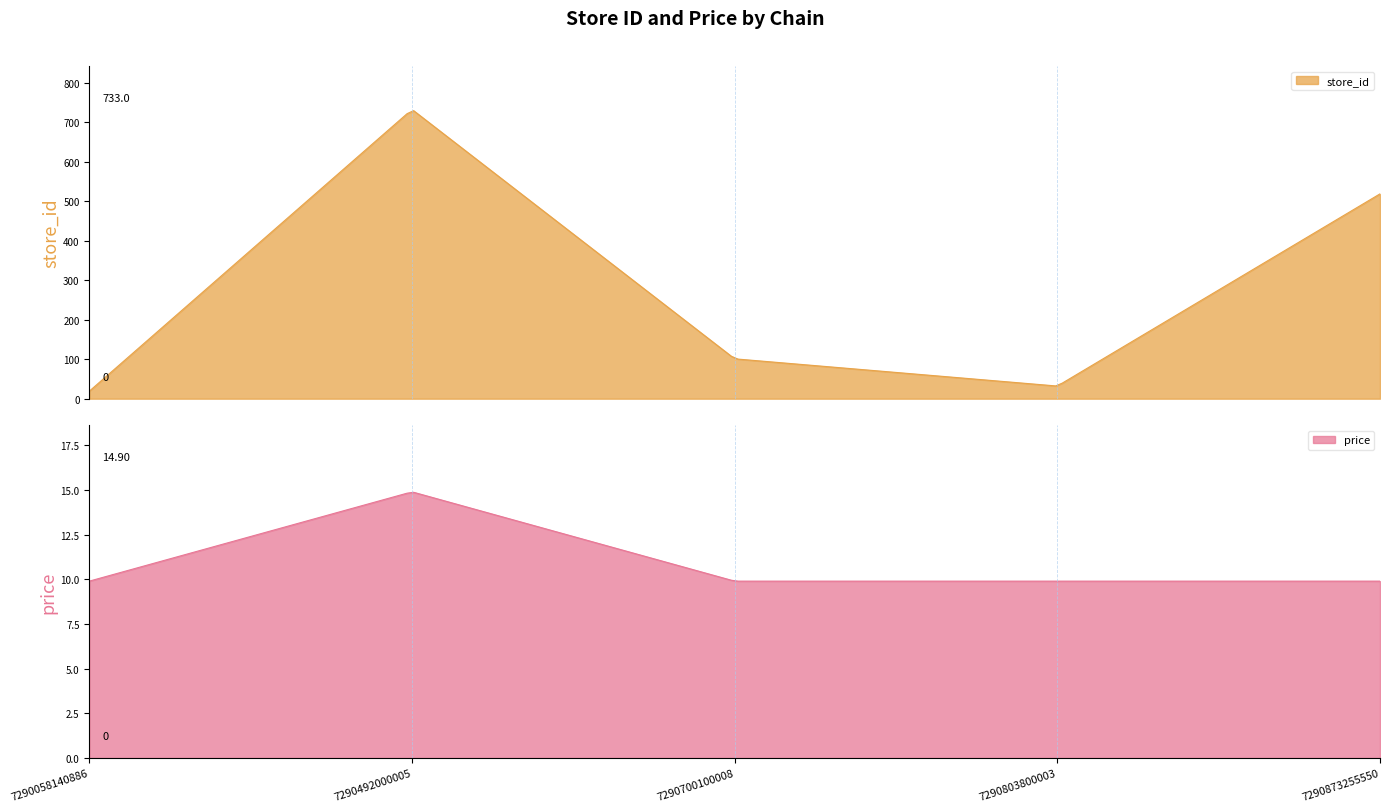

Between 0 and 5, which series saw the biggest shift?

store_id